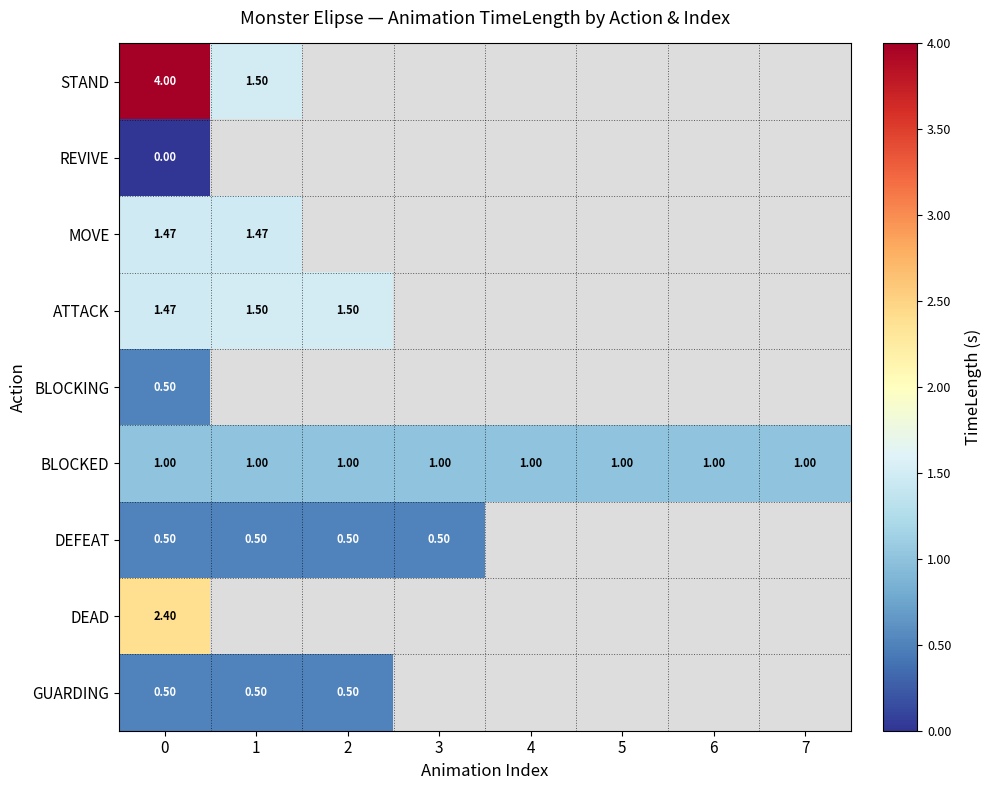

Which series has the largest total across all categories?

row_5